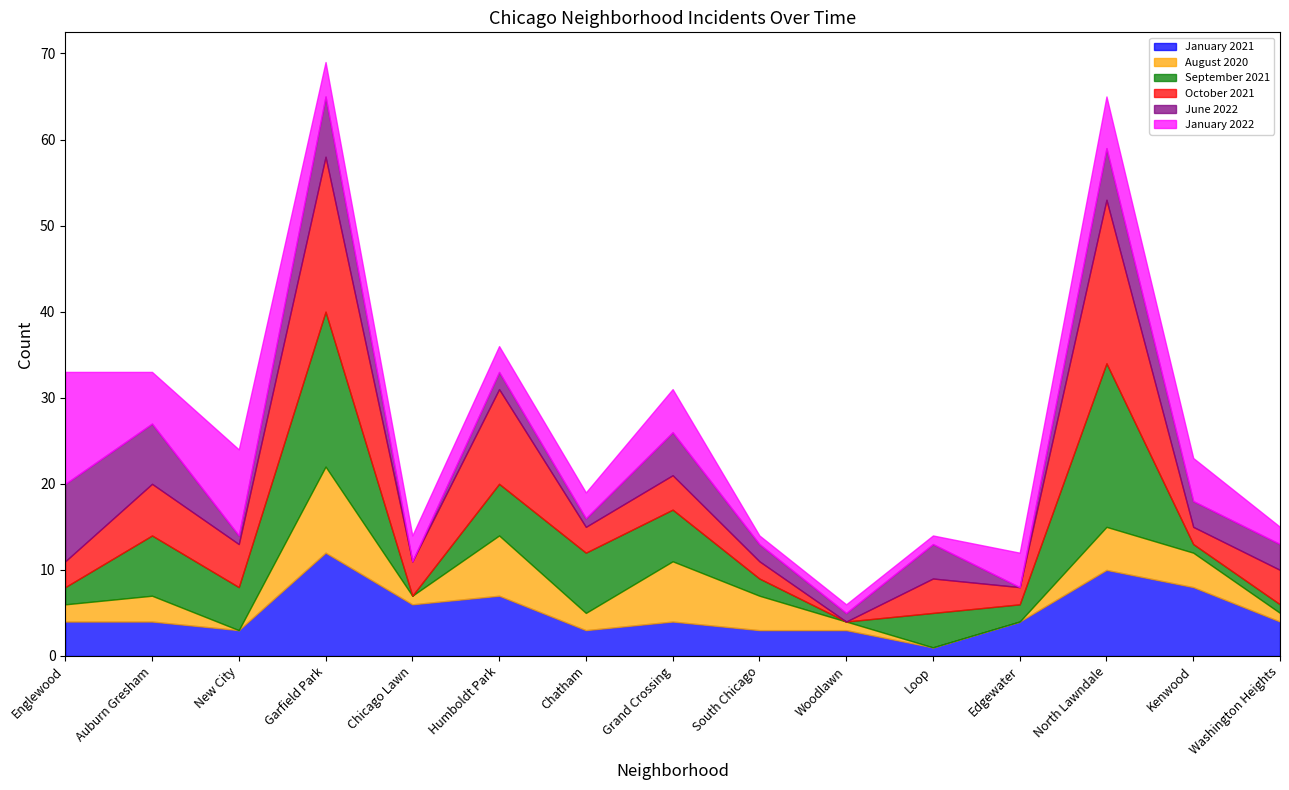

What is the difference between the August 2020 values at Loop and Washington Heights?

1